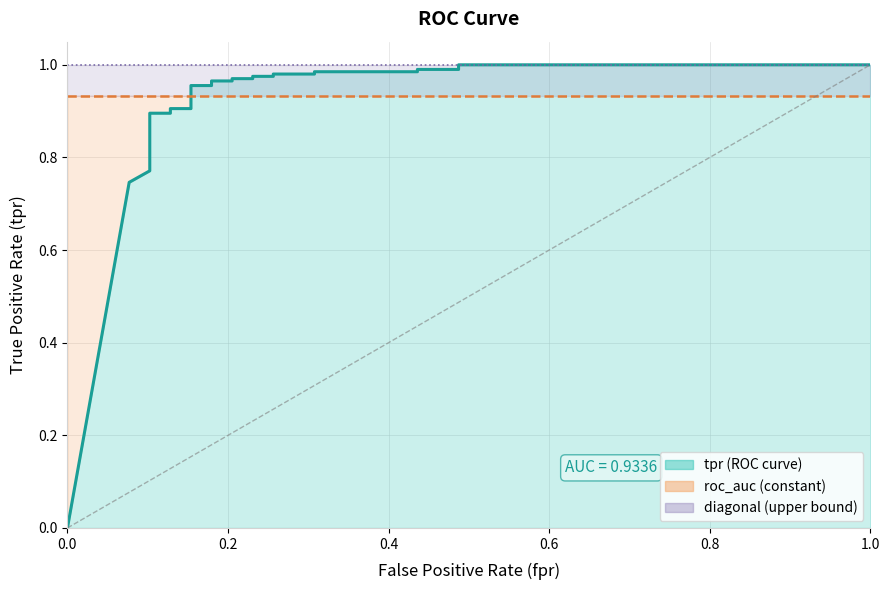

List the series in order of their peak value, lowest first.

roc_auc, tpr, diagonal